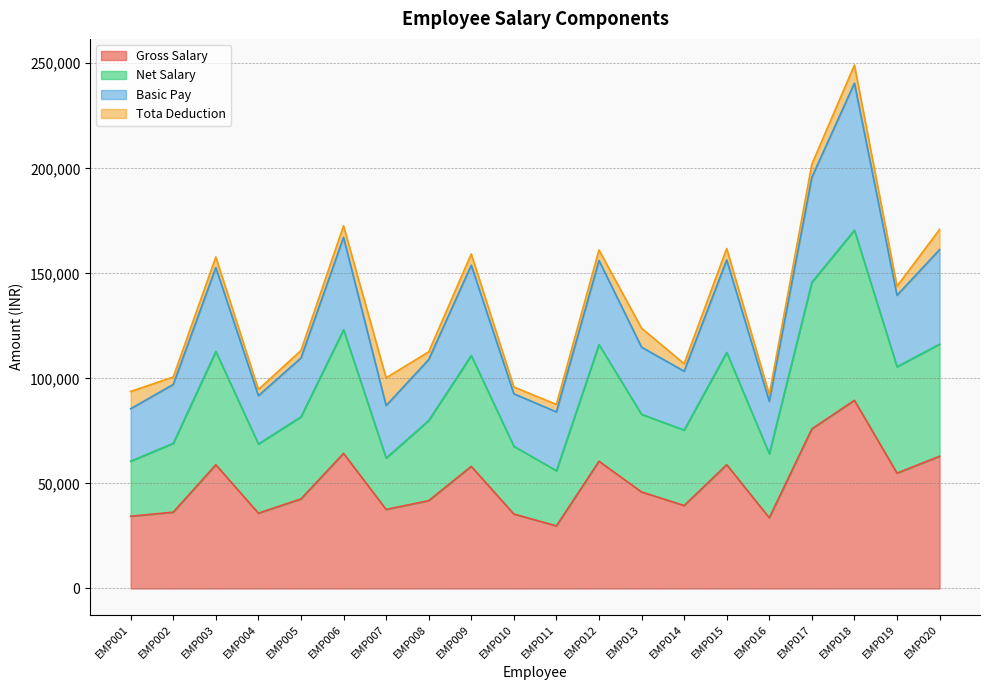

Which category has the highest value in the Gross Salary series?

EMP018